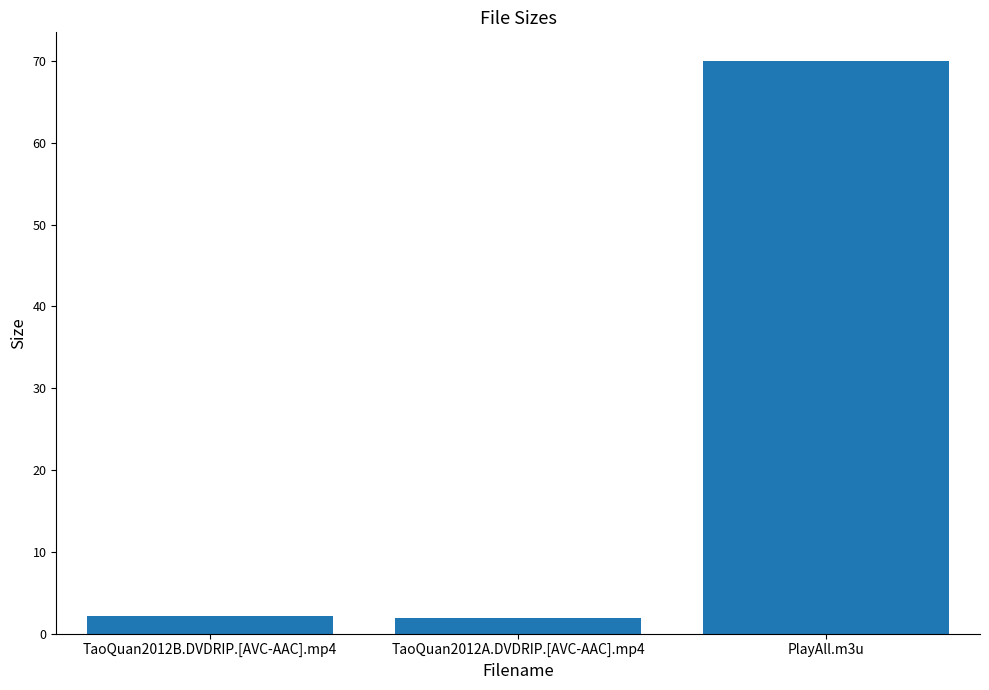

What is the smallest value displayed?

1.9